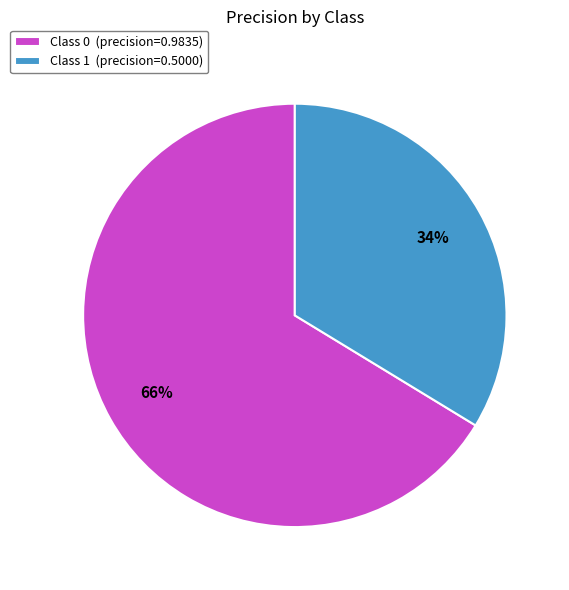

Is it true that Class 1 is 34% of the pie?

True